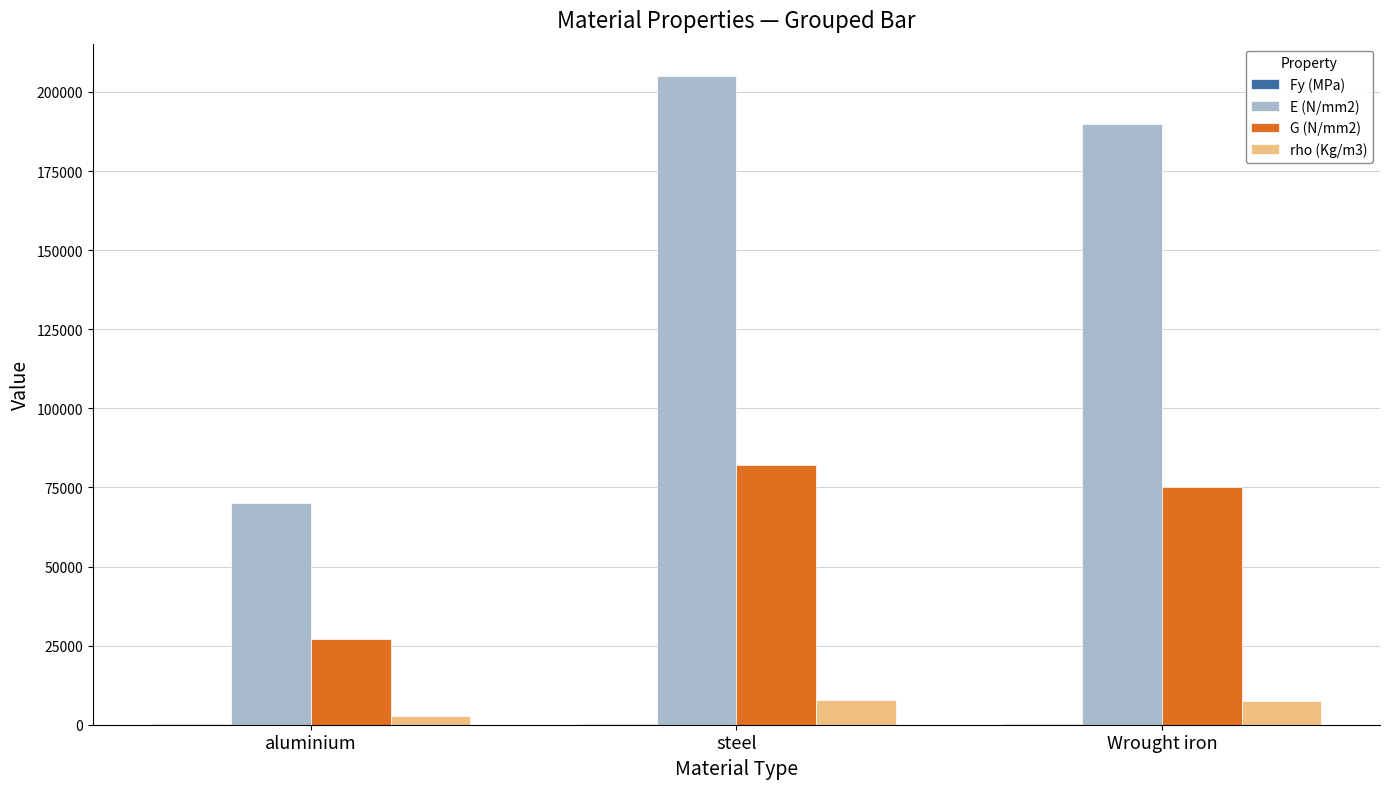

Which series has the largest total across all categories?

E (N/mm2)